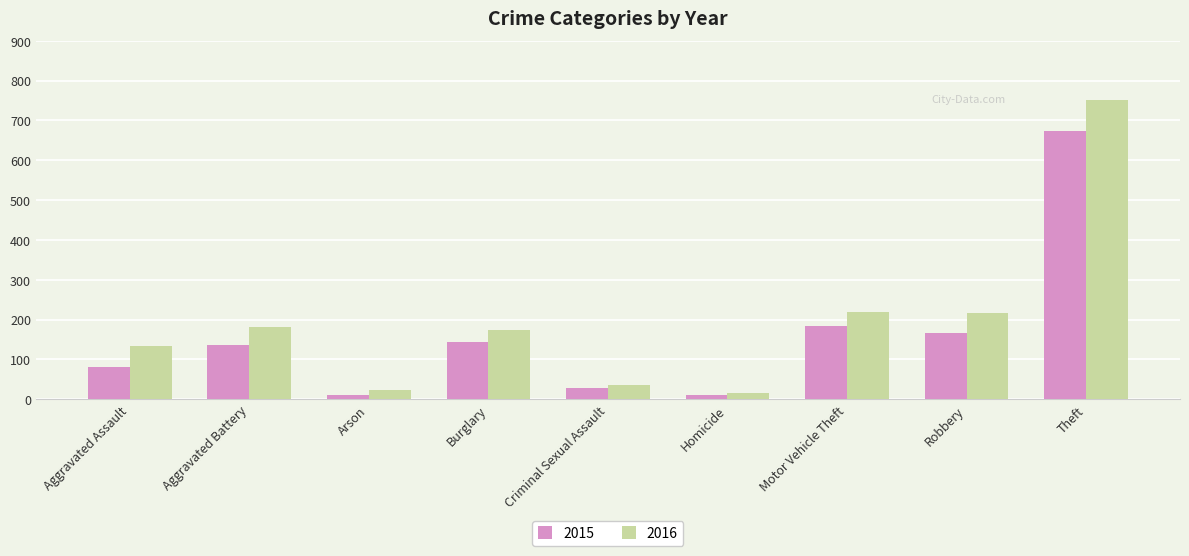

What is the difference between the maximum and minimum values in the 2016 series?

735